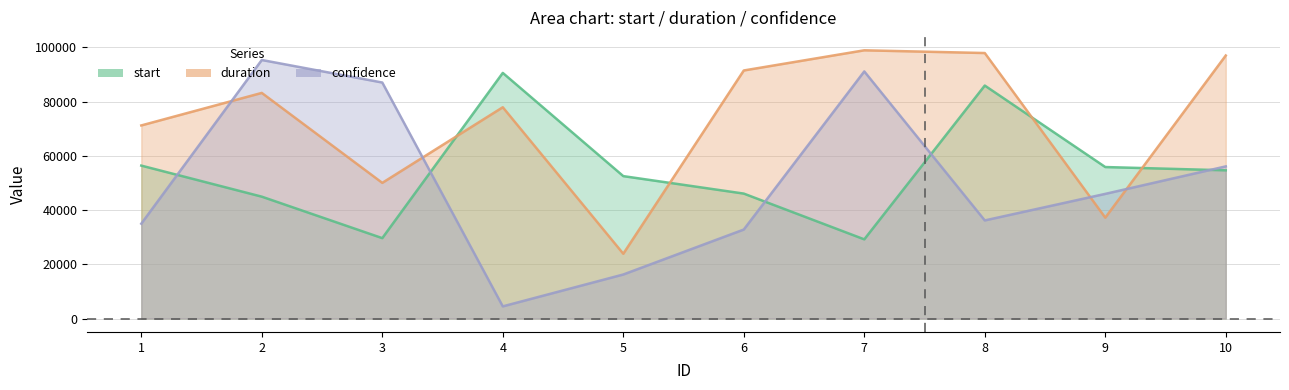

Rank the series by their maximum value, from lowest to highest.

start, confidence, duration